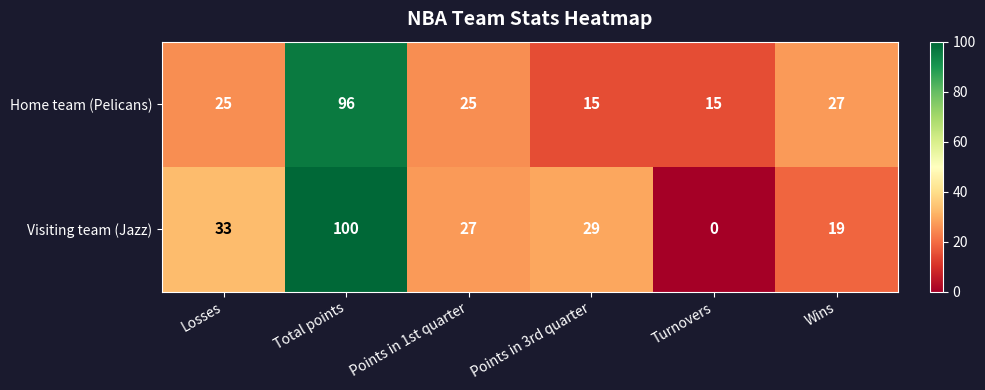

What is the sum of all Home team (Pelicans) values?

203